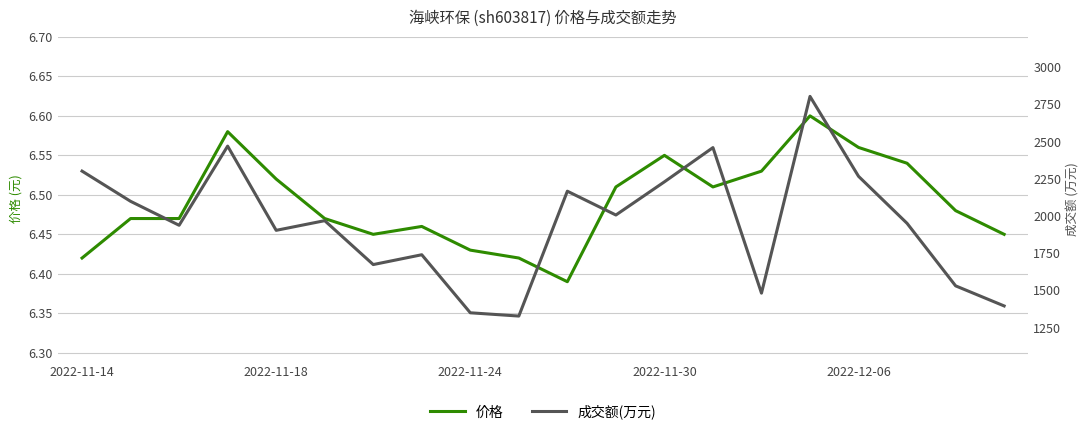

In 成交额(万元), how many points are higher than both neighbors (excluding endpoints)?

6